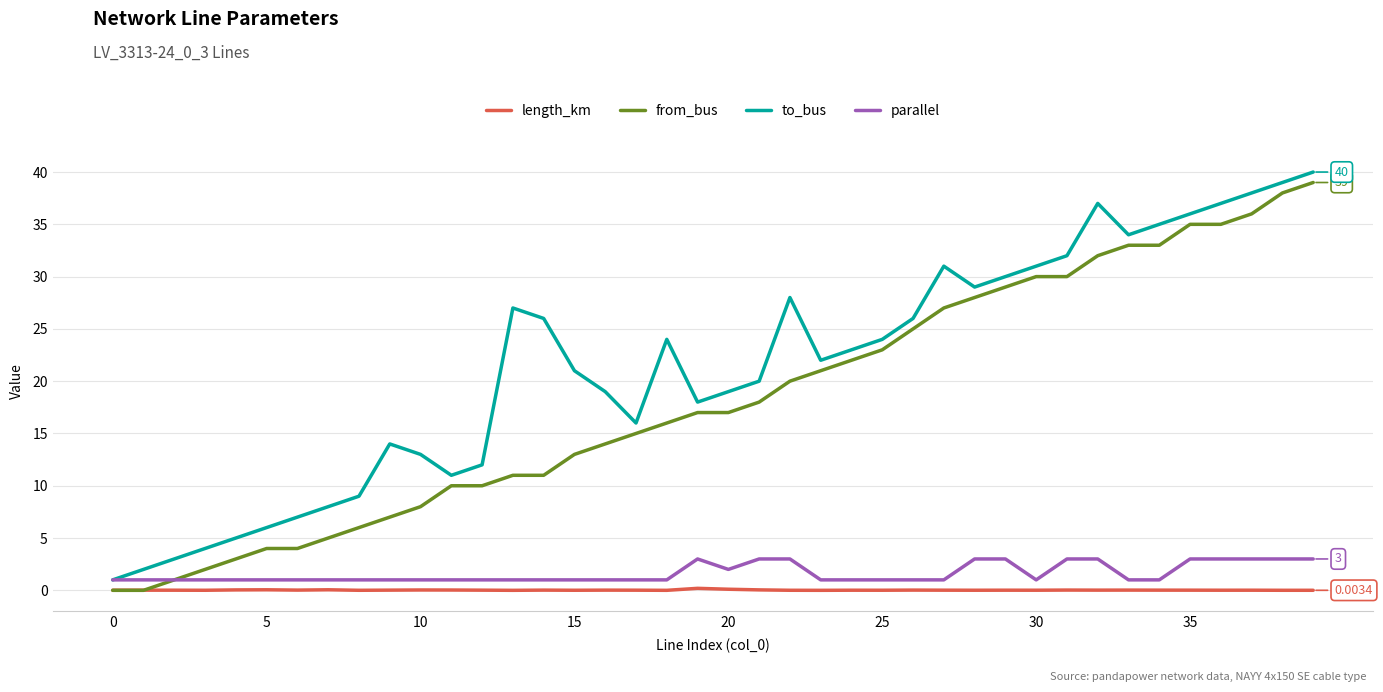

How many categories are shown in the chart?

40